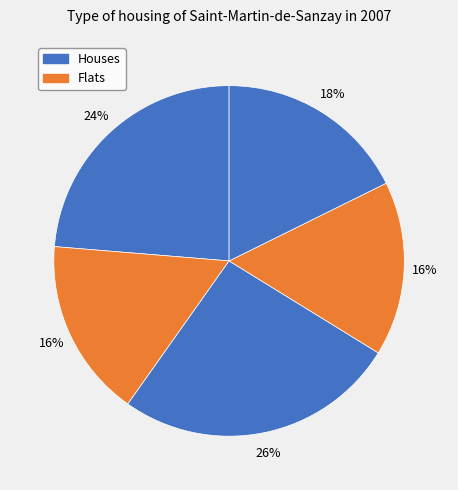

Does any single category account for the majority?

No